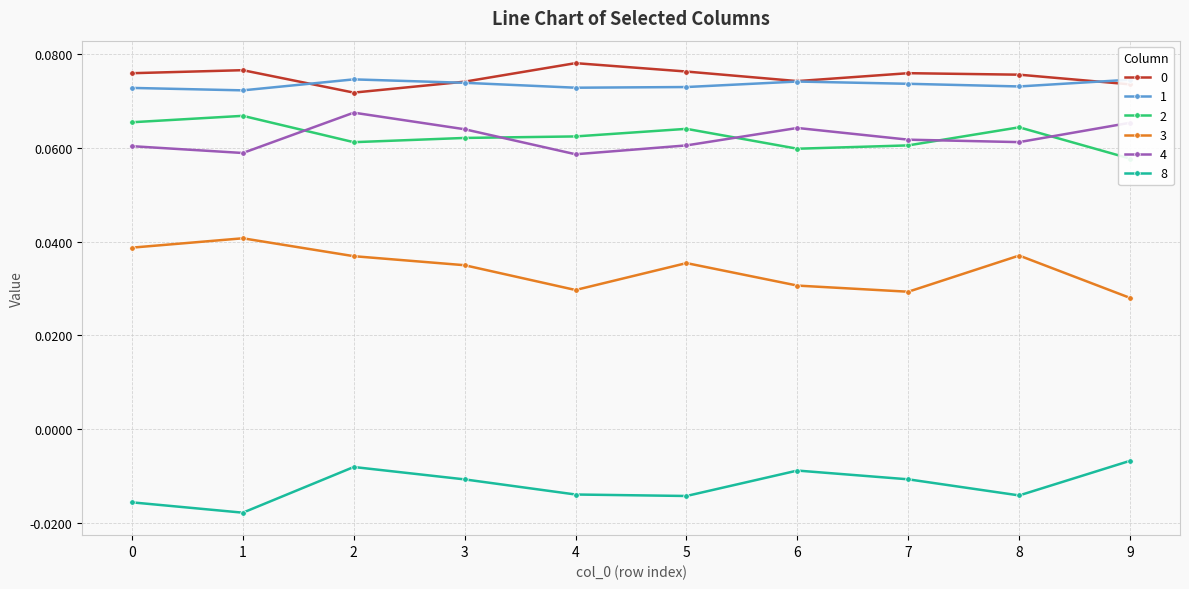

Which has a higher value, 9 or 1?

1